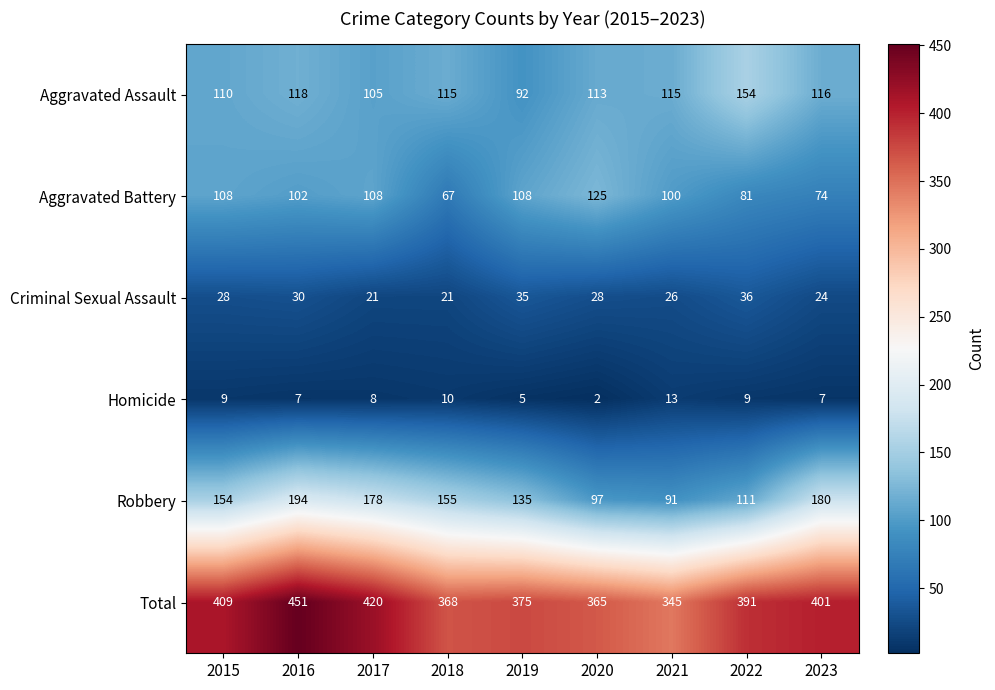

True or false: Total has a value of 420 at 2017.

True